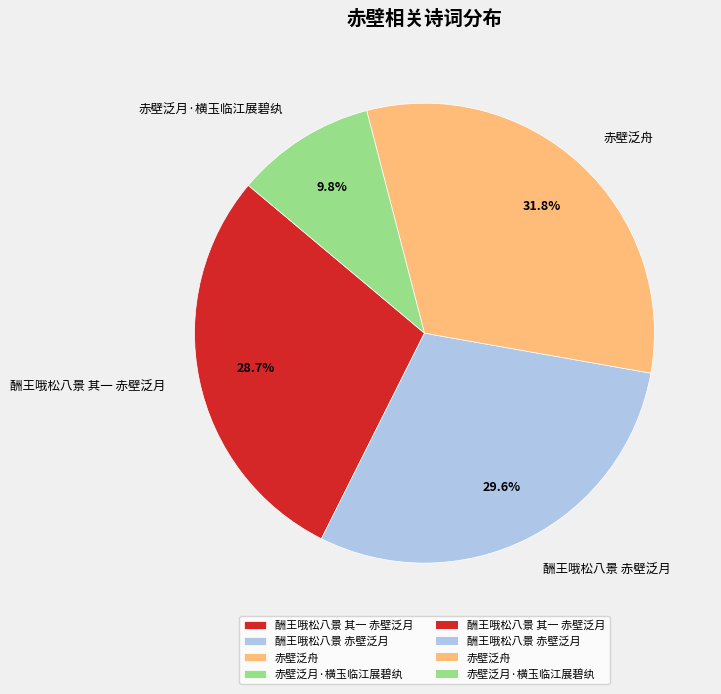

Is it true that 酬王哦松八景 赤壁泛月 is 41% of the pie?

False